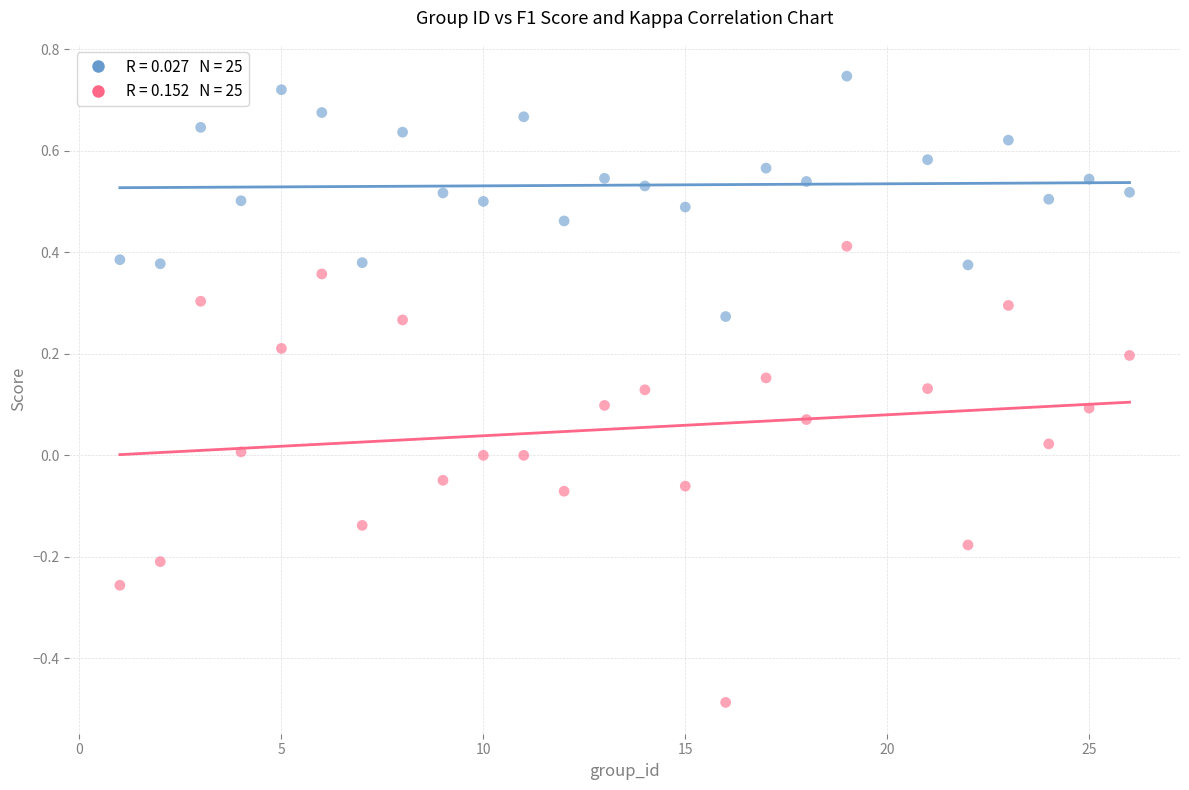

Across all data points, what is the range of X values (max minus min)?

25.0